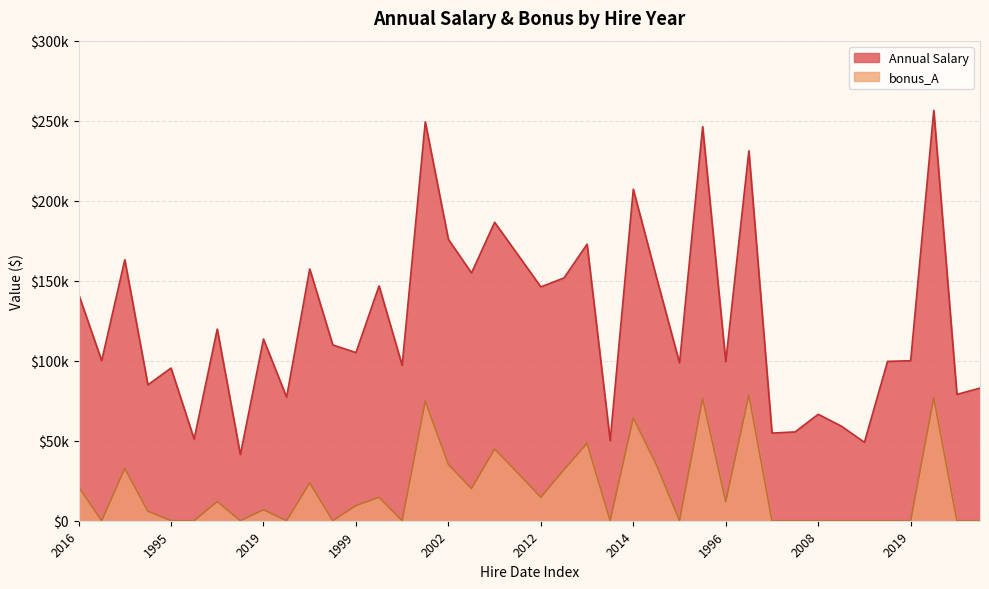

What is the total value across all series at 2019?

90856.9